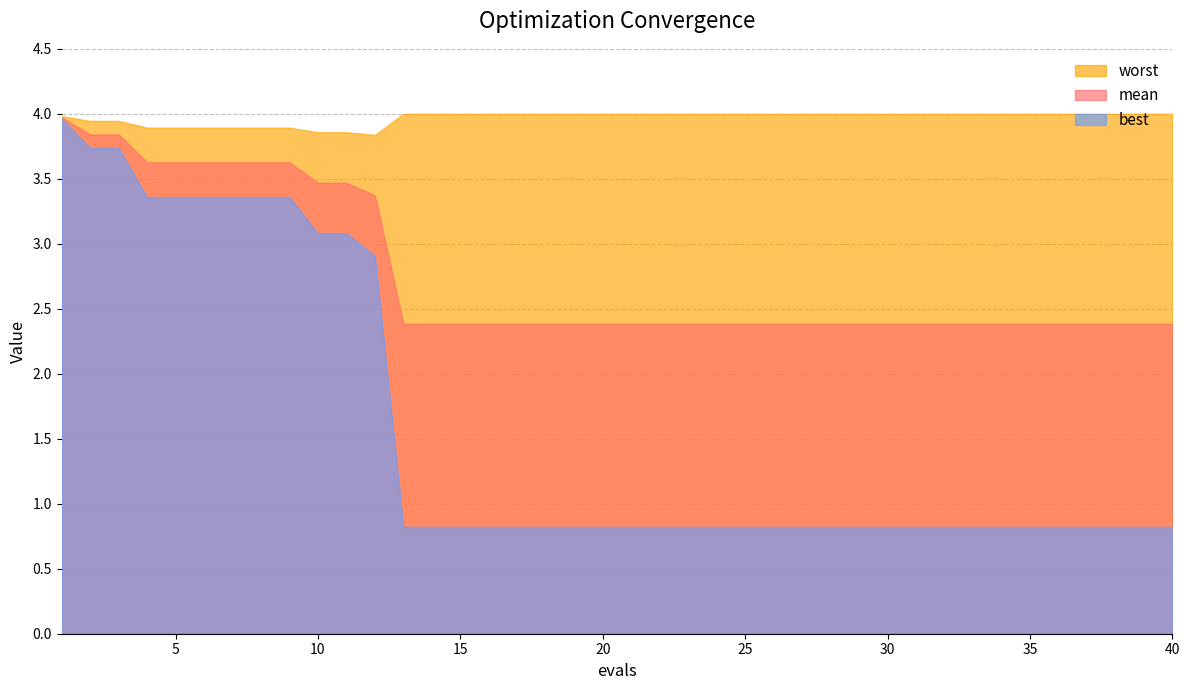

True or false: best has a value of 1.3 at 6.

False